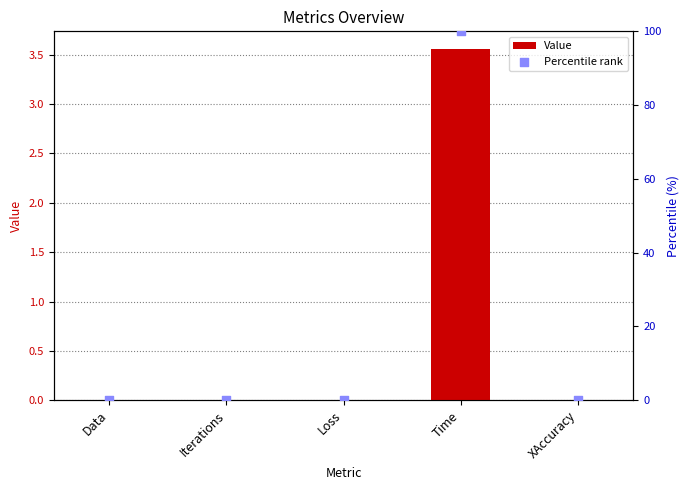

At how many categories does at least one series exceed 38?

1